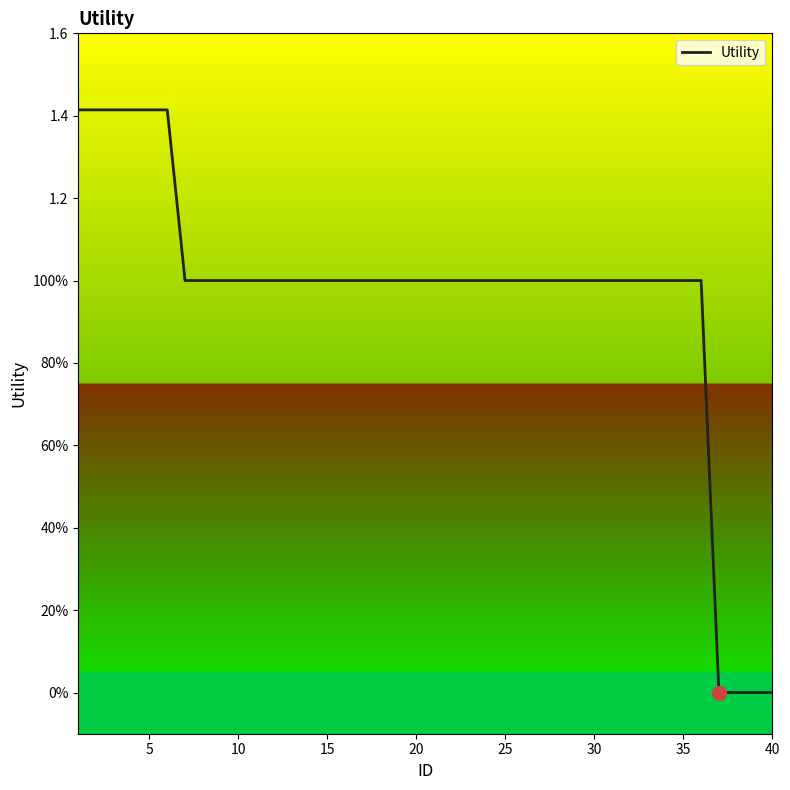

Does the chart display data point markers on the line(s)?

No